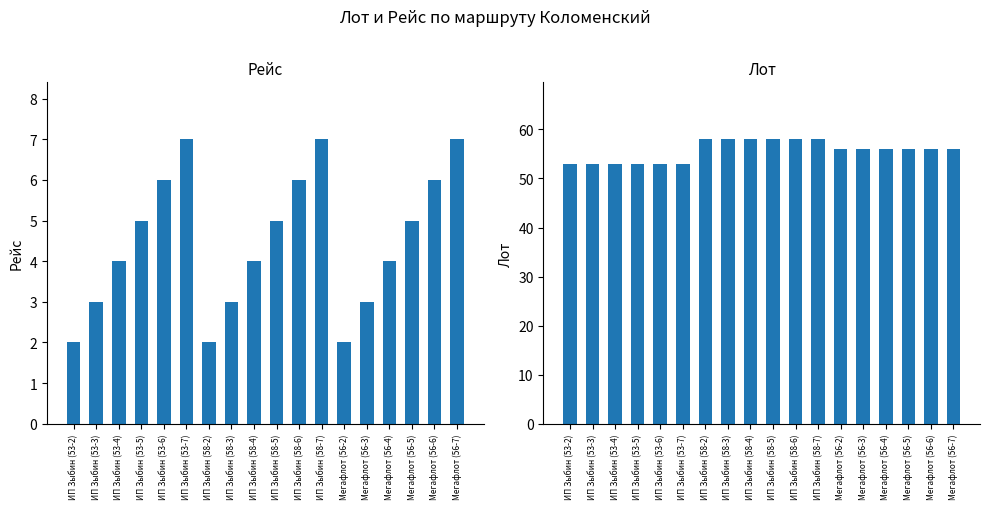

What position from the right is Мегафлот (56-4)?

4